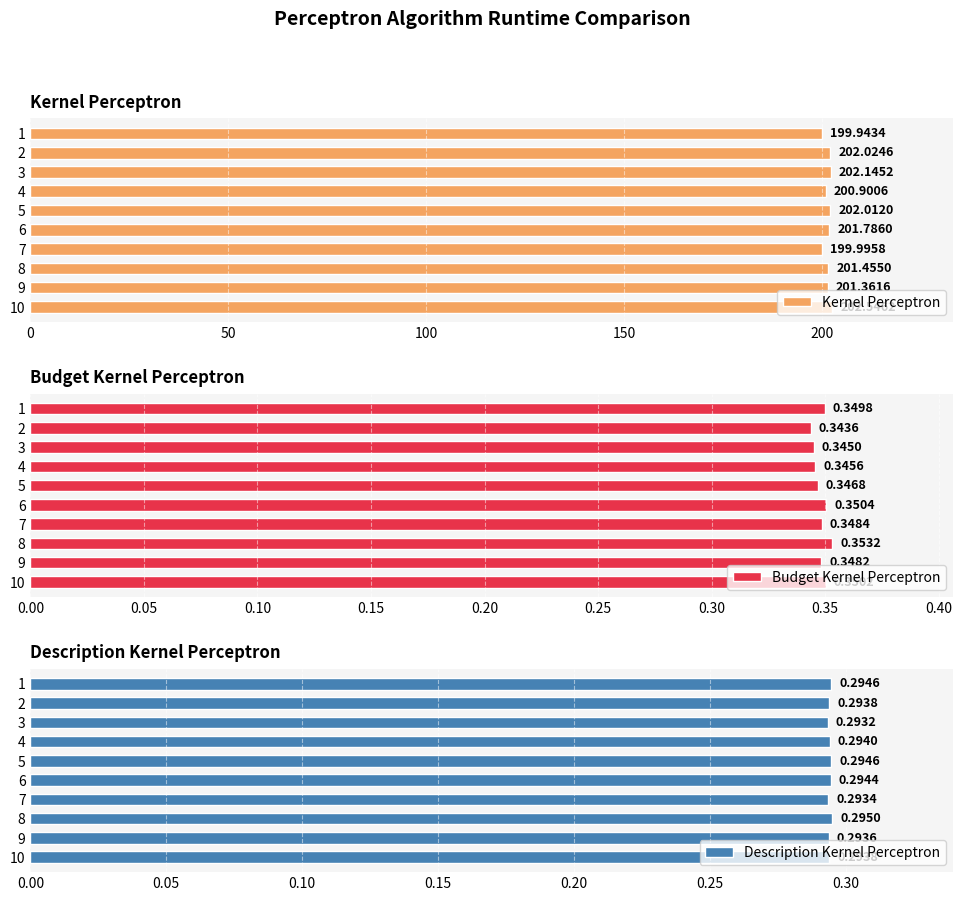

Rank the categories by Kernel Perceptron value from highest to lowest.

10, 3, 2, 5, 6, 8, 9, 4, 7, 1